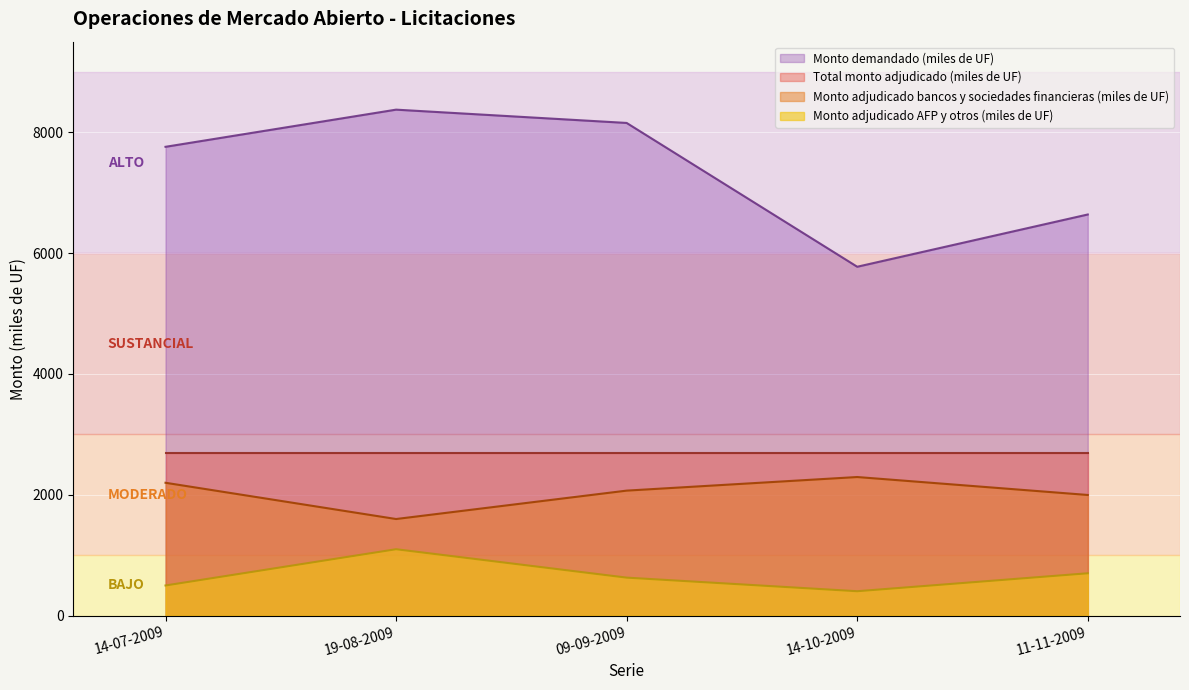

Between 14-07-2009 and 11-11-2009, which series saw the biggest shift?

Monto demandado (miles de UF)